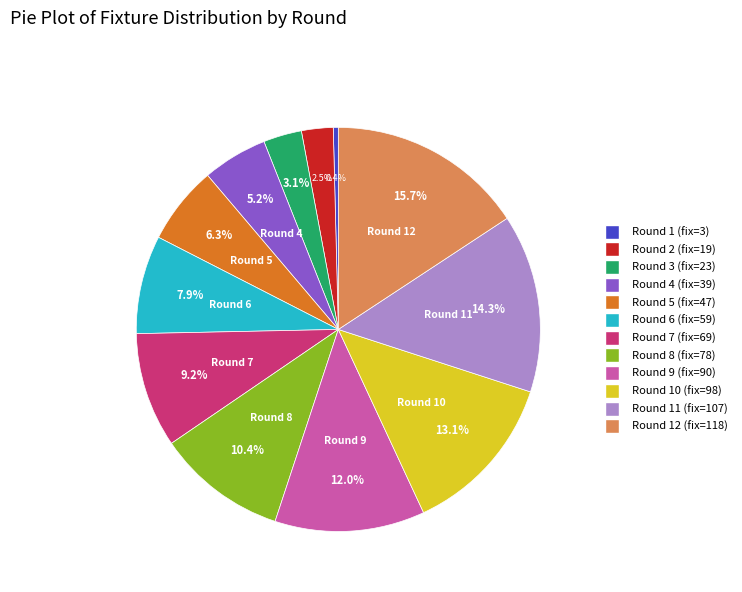

Does any single category account for the majority?

No